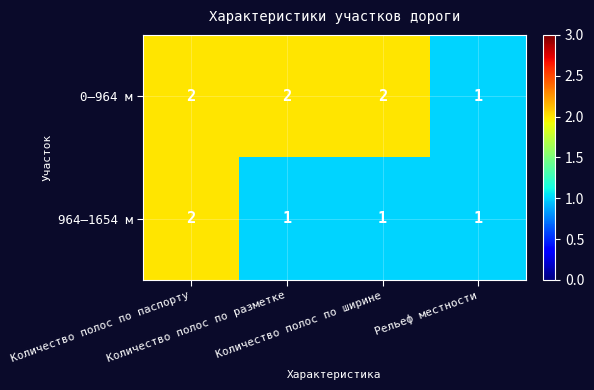

How many 964–1654 м values are between 1 and 2?

4